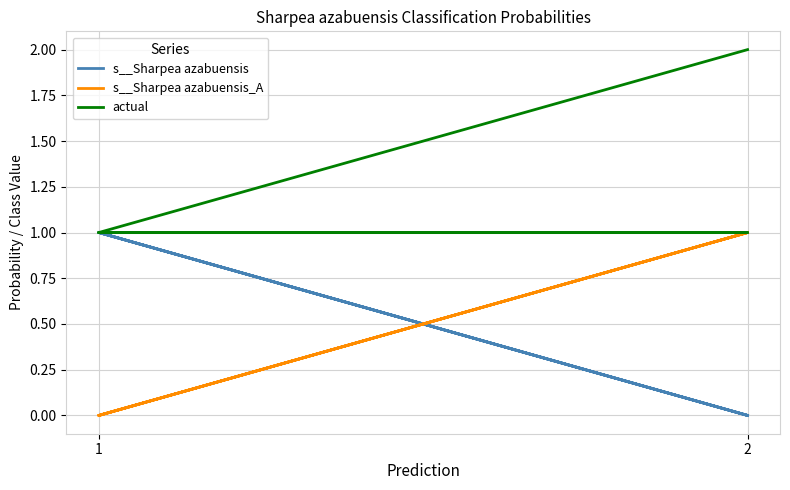

At which category does the chart reach its minimum across all series?

2